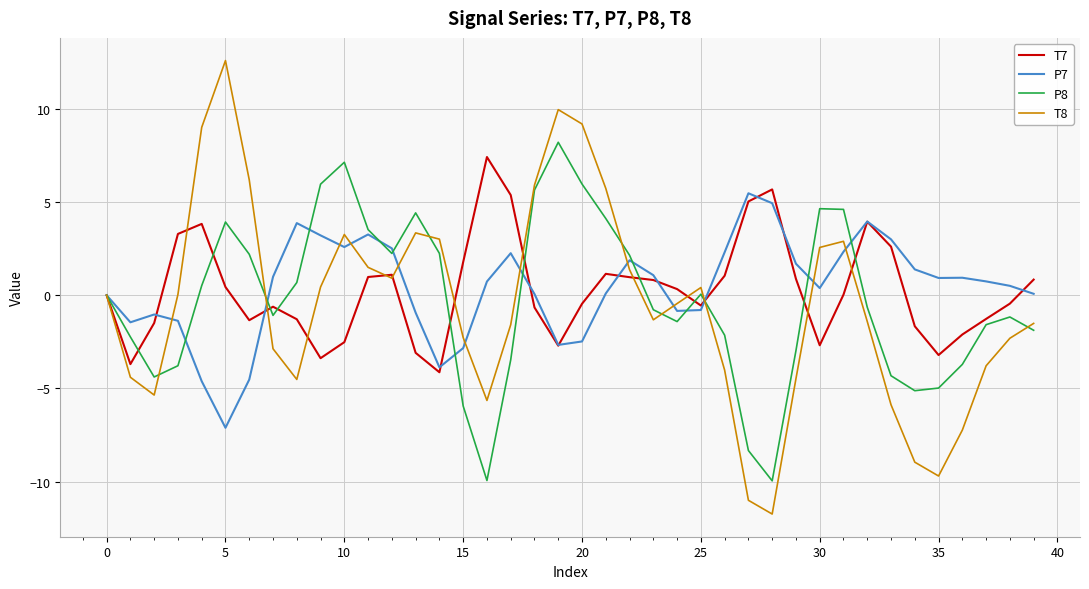

What is the minimum value shown in the chart?

-11.7